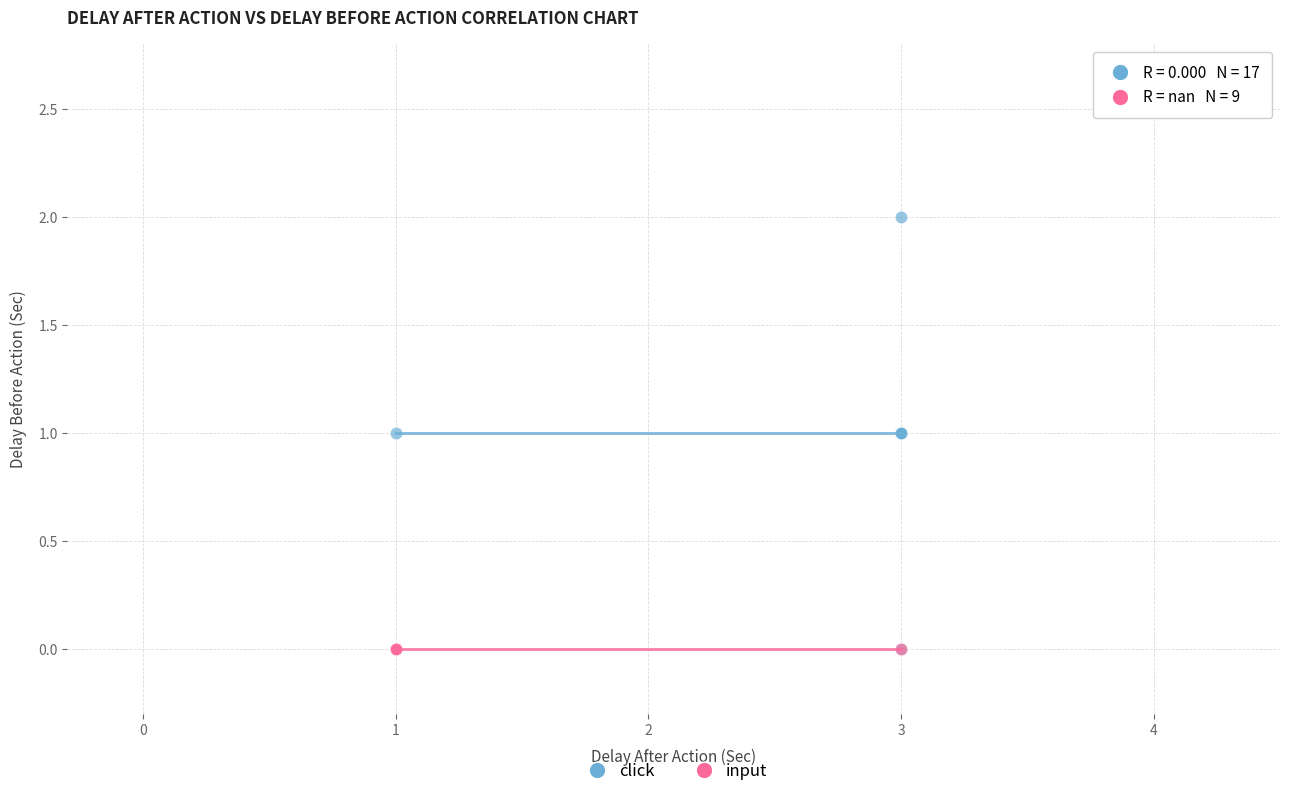

Which series contains the highest Y value?

click